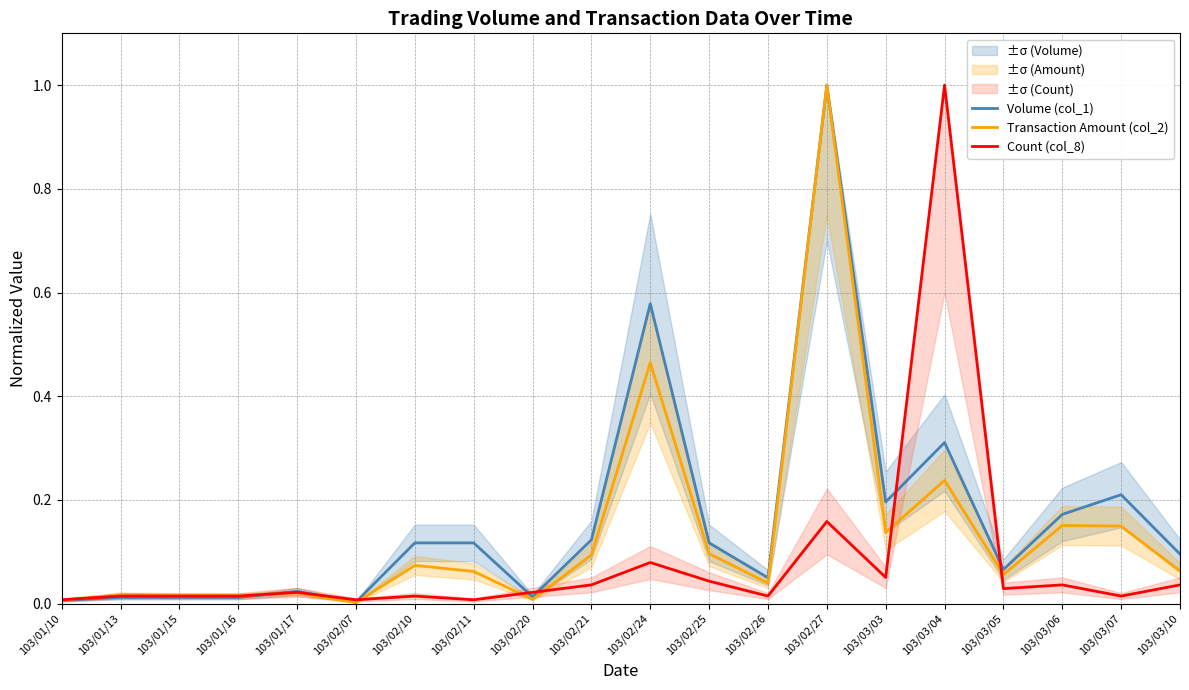

The value of Count (col_8) at 103/02/21 is 0.0. True or false?

True